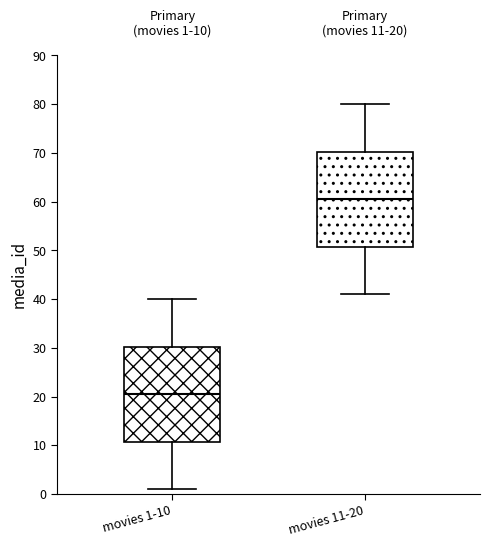

Which box's median line is the highest?

movies 11-20